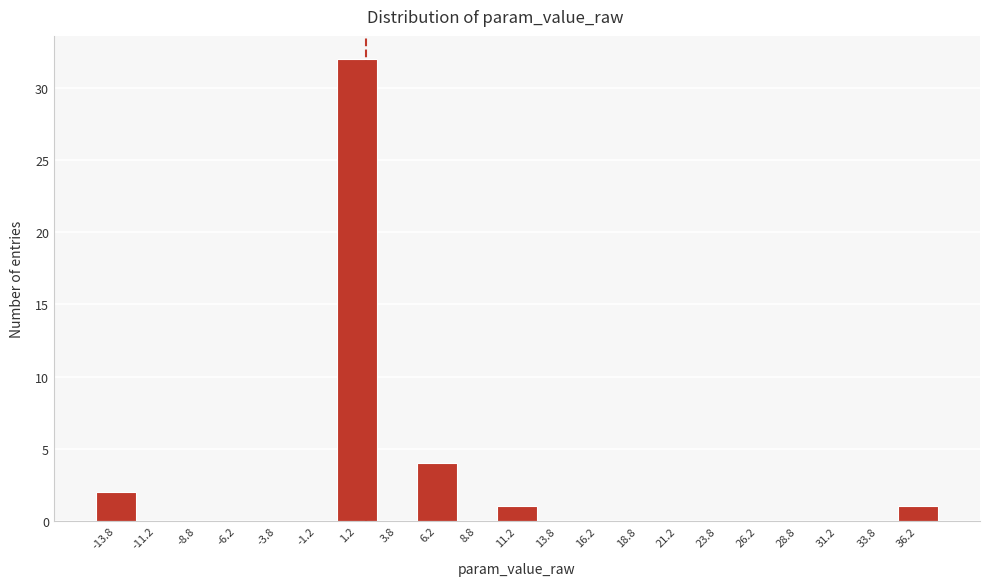

Reading left to right, list every bar in this chart as the range it spans on the x-axis followed by its height. The values are not printed on the chart, so give them approximately, as read against the axis.

-15.0 to -12.5: 2
-12.5 to -10.0: 0
-10.0 to -7.5: 0
-7.5 to -5.0: 0
-5.0 to -2.5: 0
-2.5 to 0.0: 0
0.0 to 2.5: 32
2.5 to 5.0: 0
5.0 to 7.5: 4
7.5 to 10.0: 0
10.0 to 12.5: 1
12.5 to 15.0: 0
15.0 to 17.5: 0
17.5 to 20.0: 0
20.0 to 22.5: 0
22.5 to 25.0: 0
25.0 to 27.5: 0
27.5 to 30.0: 0
30.0 to 32.5: 0
32.5 to 35.0: 0
35.0 to 37.5: 1